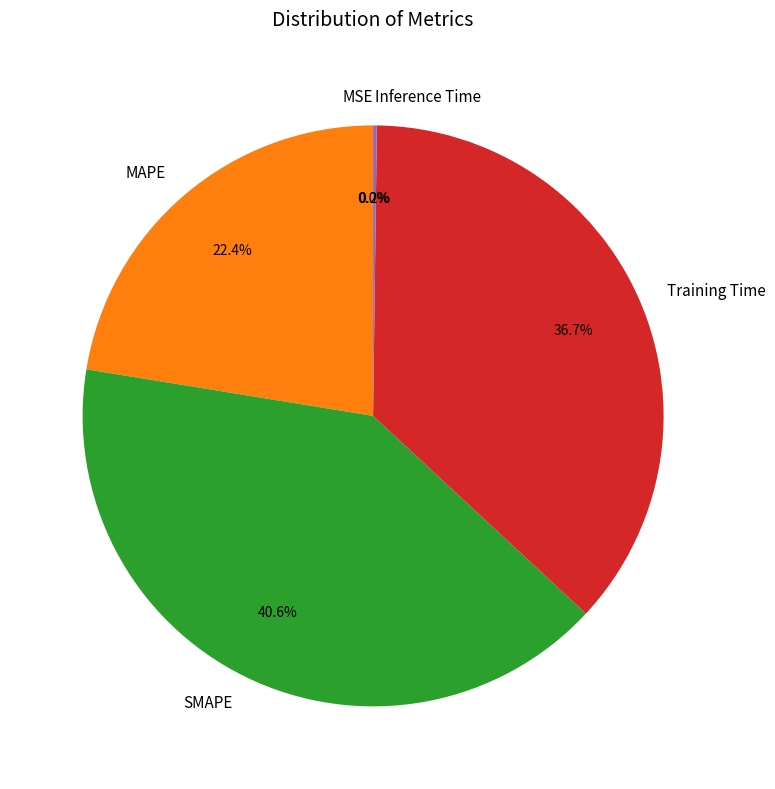

Does any single category account for the majority?

No